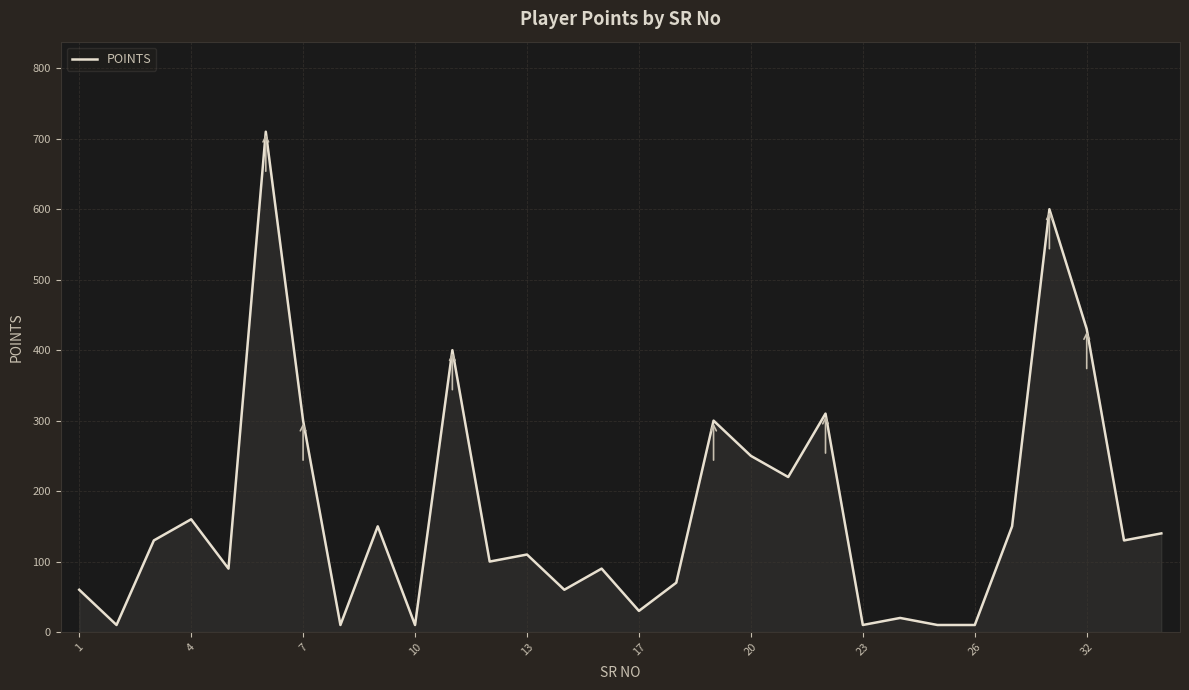

What is the difference between the maximum and minimum values?

700